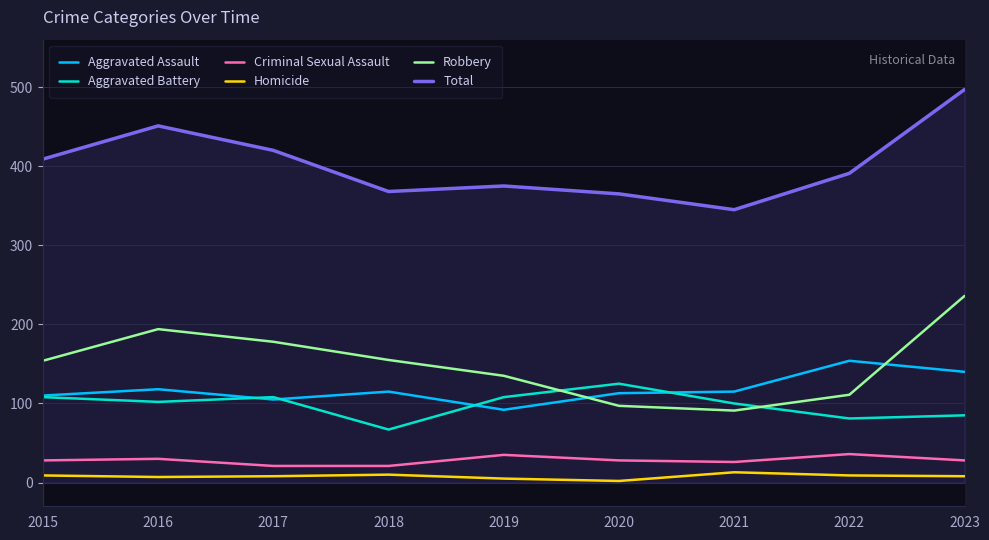

At which category is the sum across all series the highest?

2023